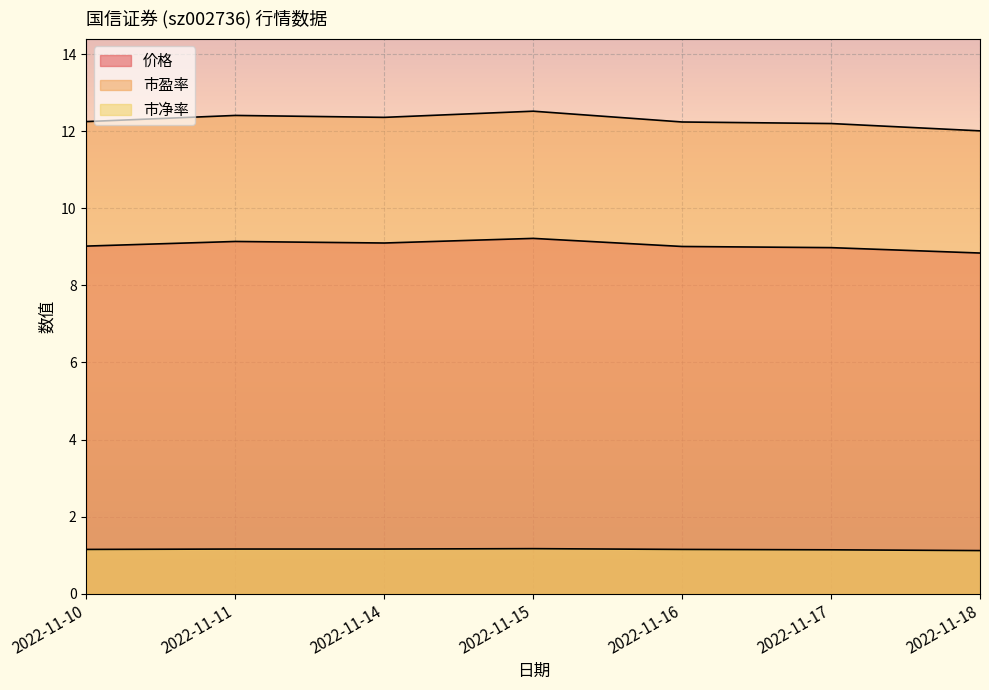

The value of 市盈率 at 2022-11-15 is 6.3. True or false?

False